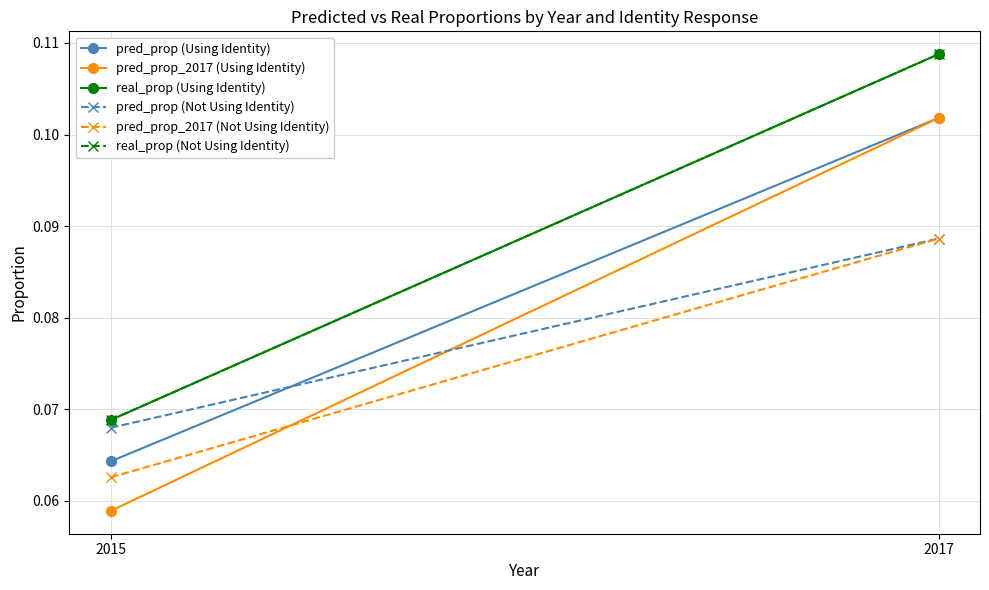

At 2017, list the series in order from largest to smallest.

real_prop (Using Identity), real_prop (Not Using Identity), pred_prop (Using Identity), pred_prop_2017 (Using Identity), pred_prop (Not Using Identity), pred_prop_2017 (Not Using Identity)